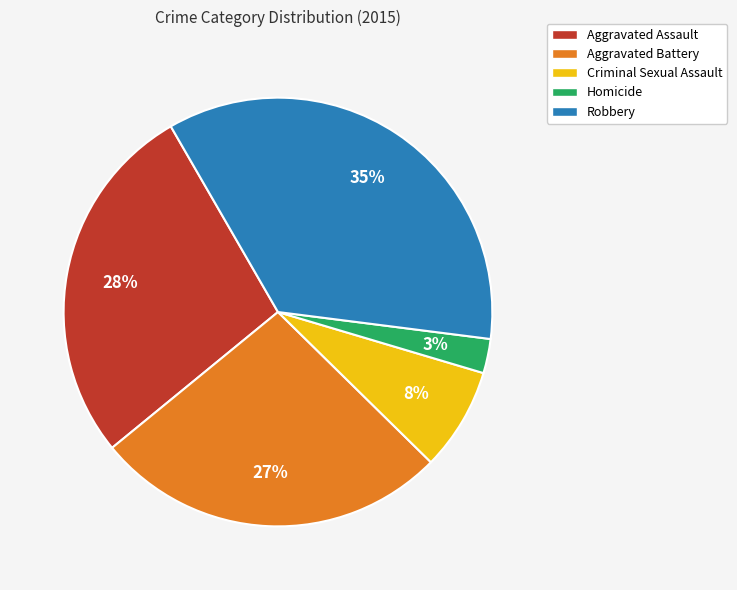

Is it true that Criminal Sexual Assault is 8% of the pie?

True